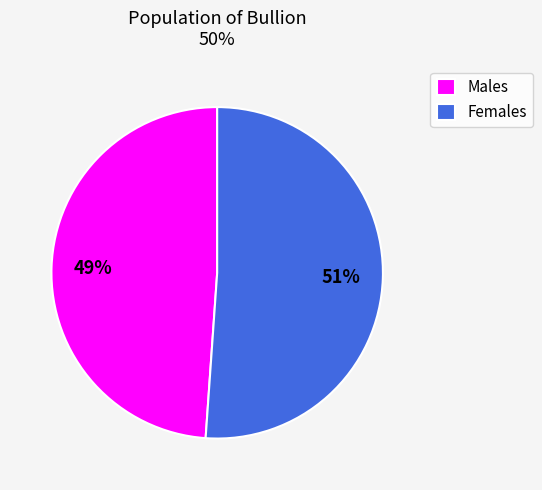

Does Females represent more than half of the total?

Yes